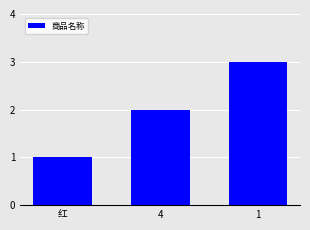

What is the difference between the values at 4 and 红?

1